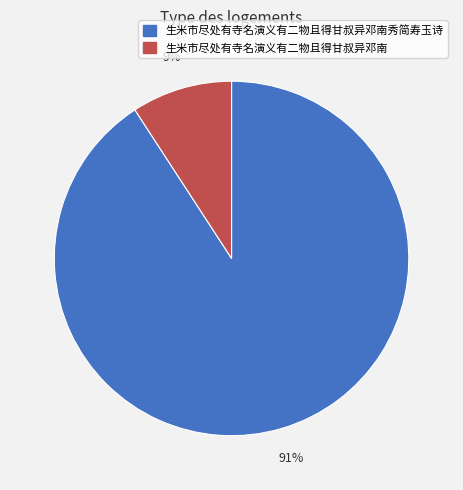

How many slices are in this pie chart?

2